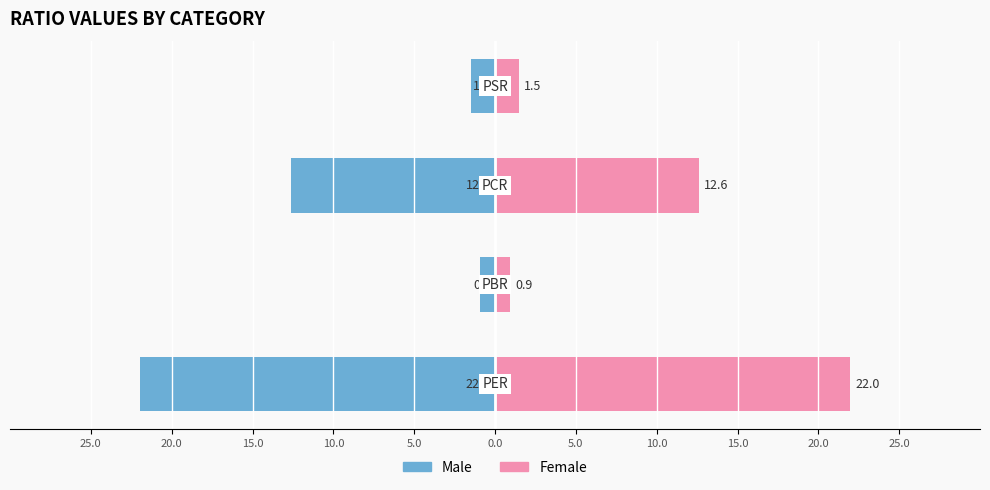

List the series in order of their overall mean, lowest first.

Male, Female